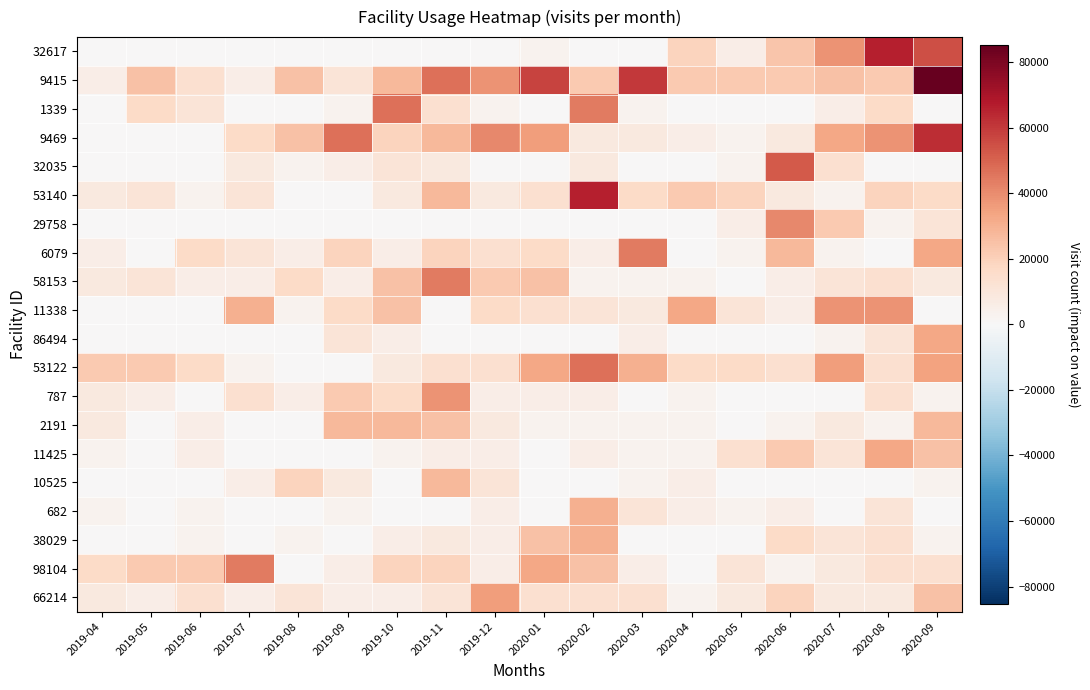

Which series has the largest range (max minus min)?

9415